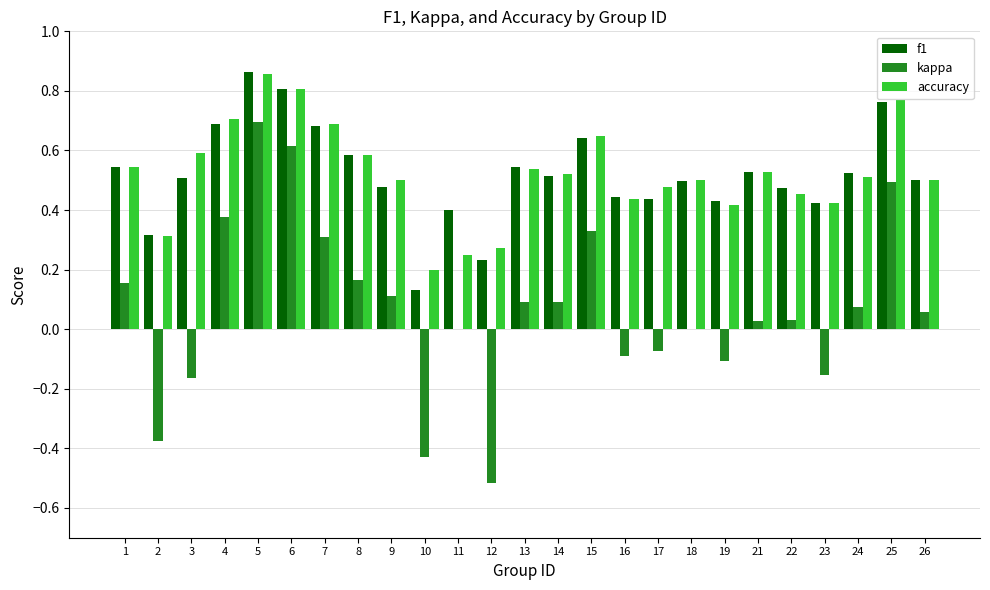

How many series are shown in this chart?

3